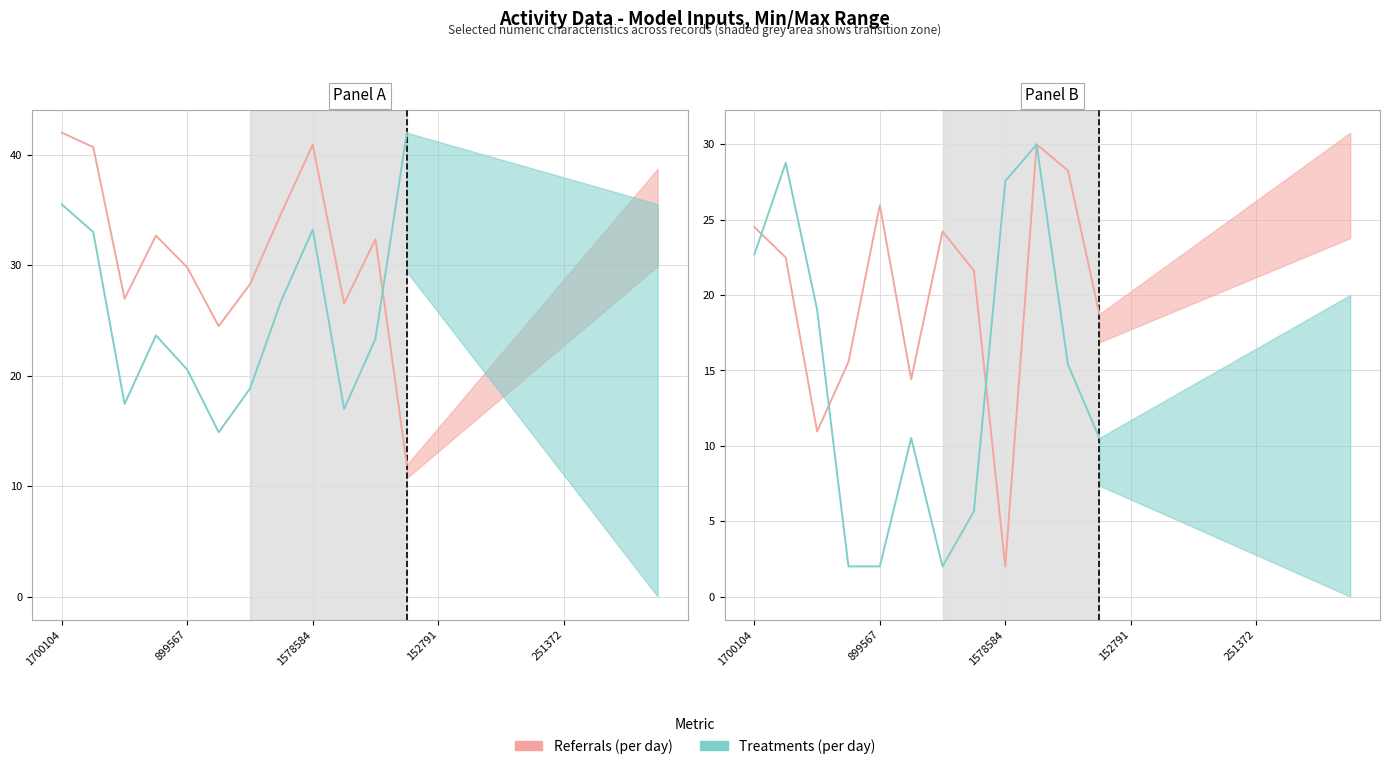

True or false: Referrals (per day) has a value of 14.4 at 5.

True